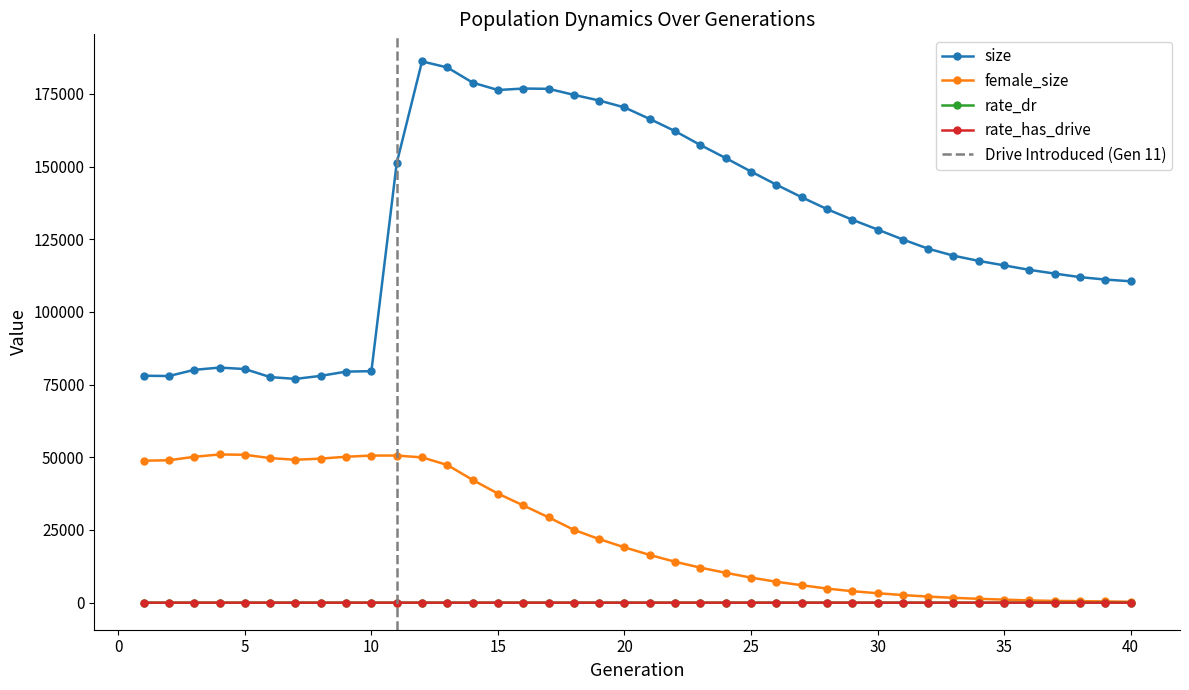

The female_size series shows 25044.0 at 18. True or false?

True